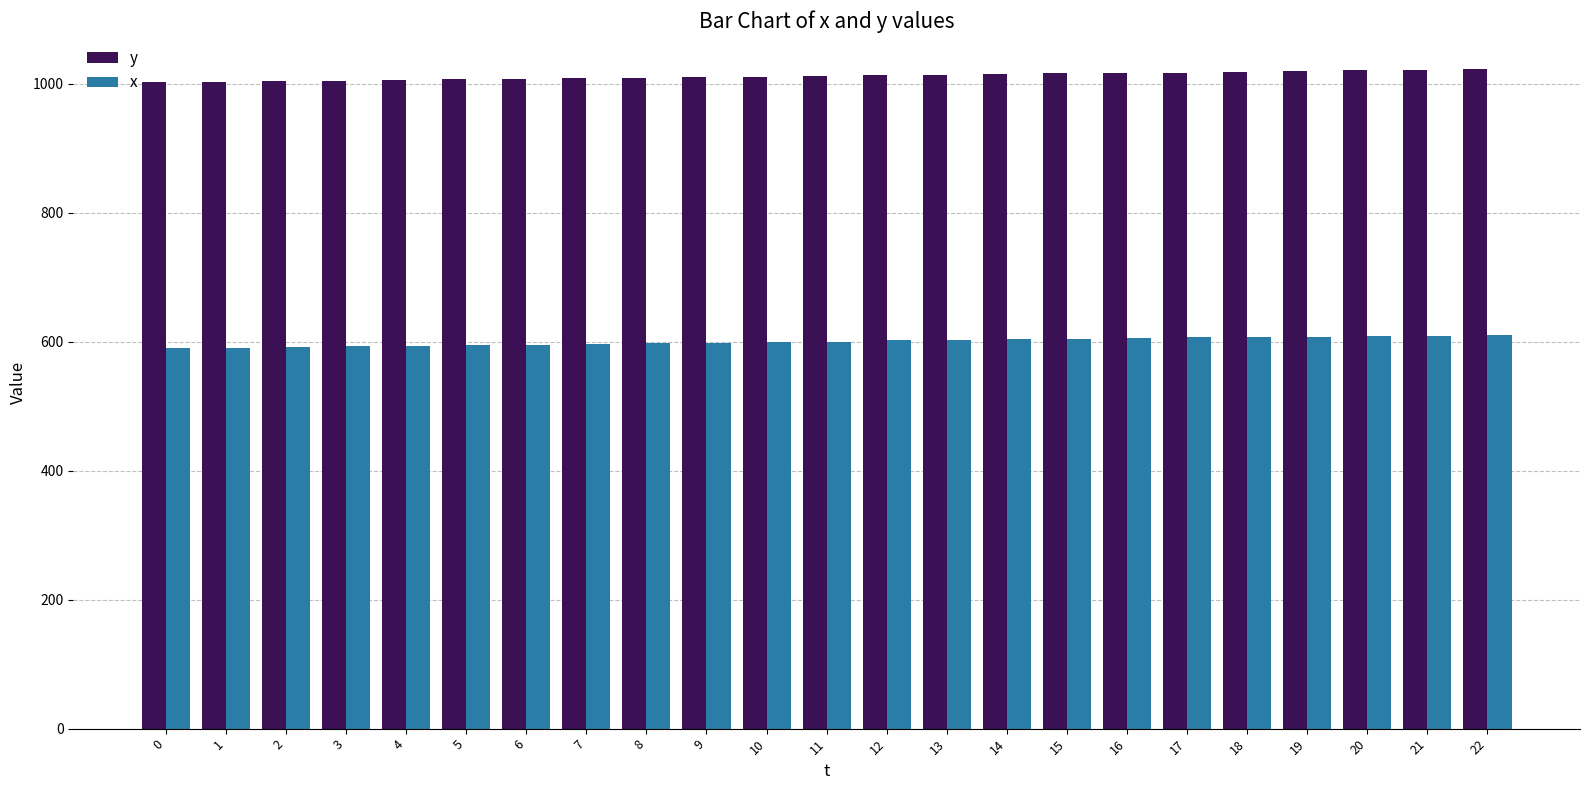

Count the number of data series in this chart.

2